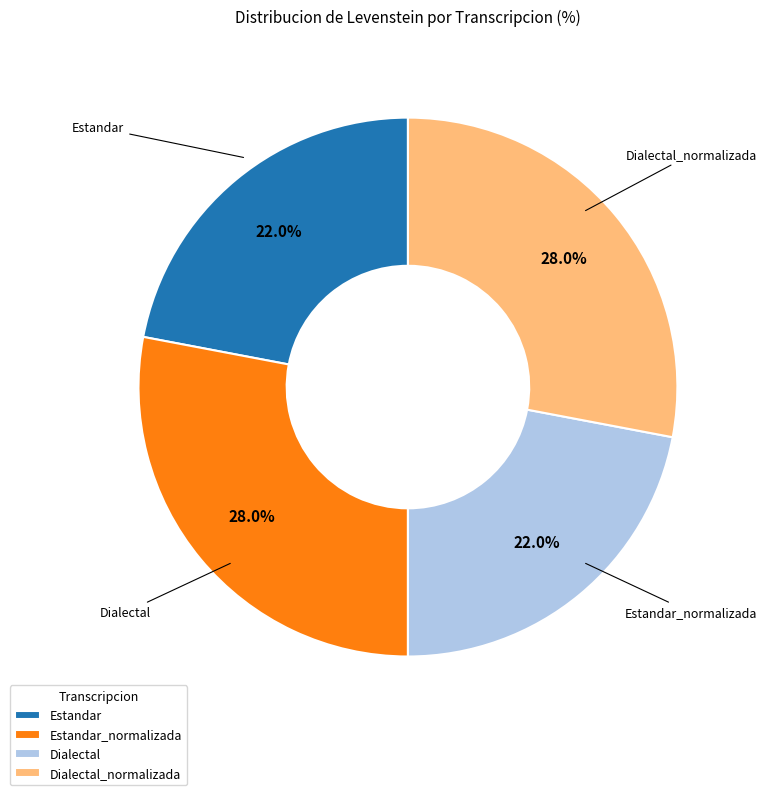

Does Estandar_normalizada account for over 50% of the chart?

No